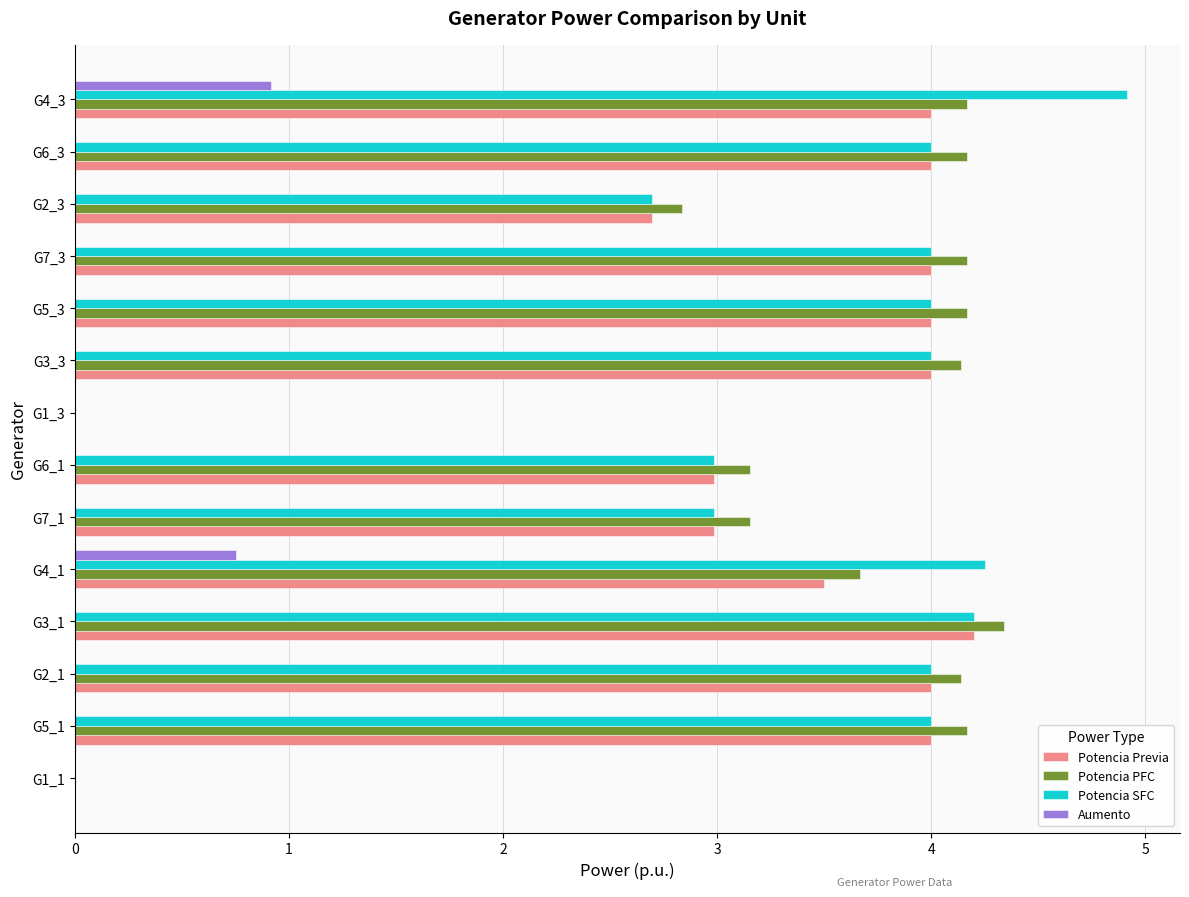

What is the sum of the Aumento values at G4_1 and G6_3?

0.8